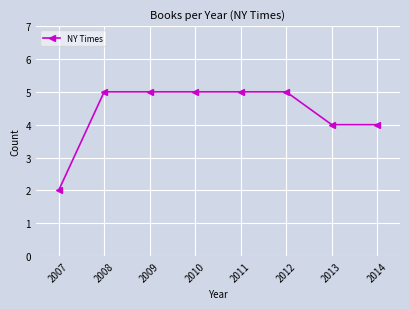

Which has a higher value, 2013 or 2011?

2011